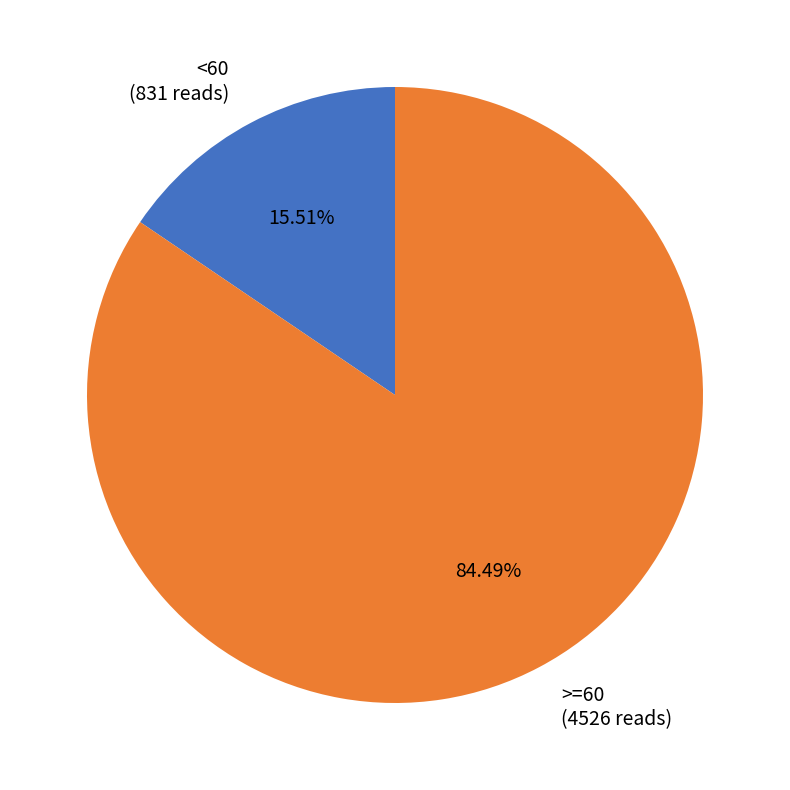

To the nearest percent, what is the average slice percentage?

50%